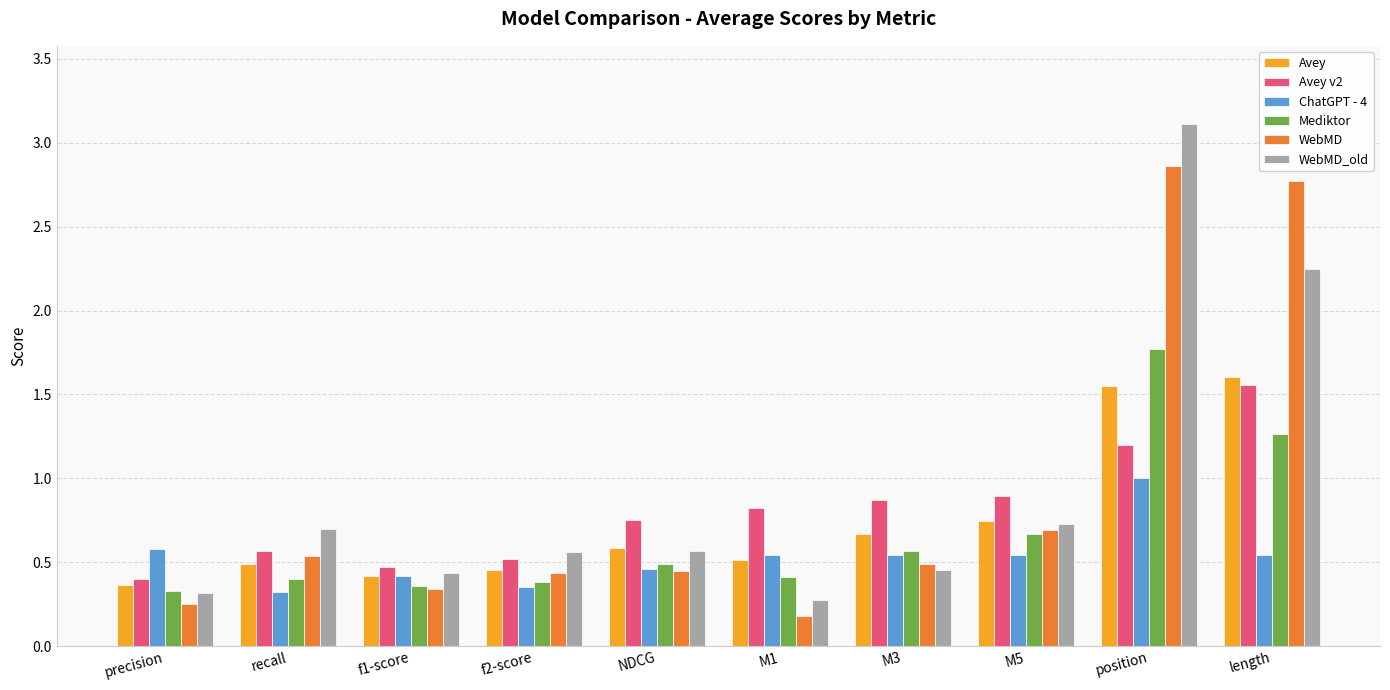

Does the chart contain any negative values?

No